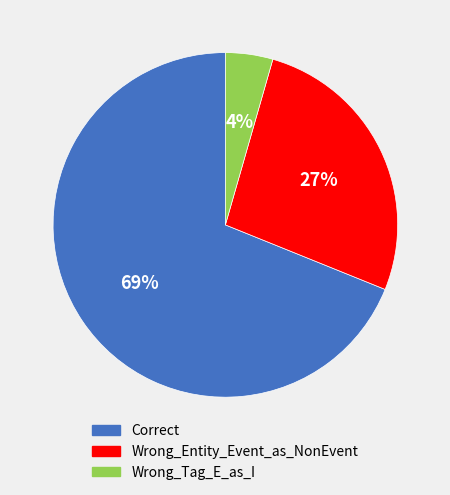

What is the smallest slice in the pie chart?

Wrong_Tag_E_as_I